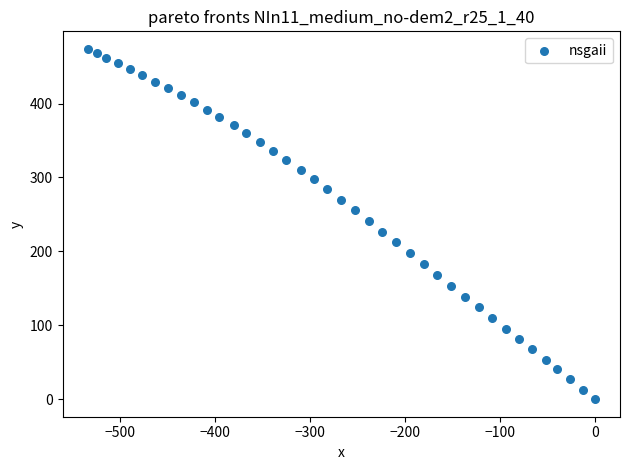

What is the range of Y values (max minus min)?

474.0